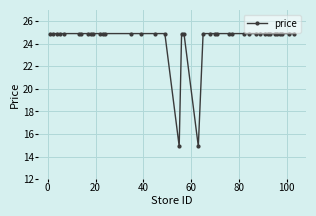

What is the difference between the maximum and minimum values?

10.0